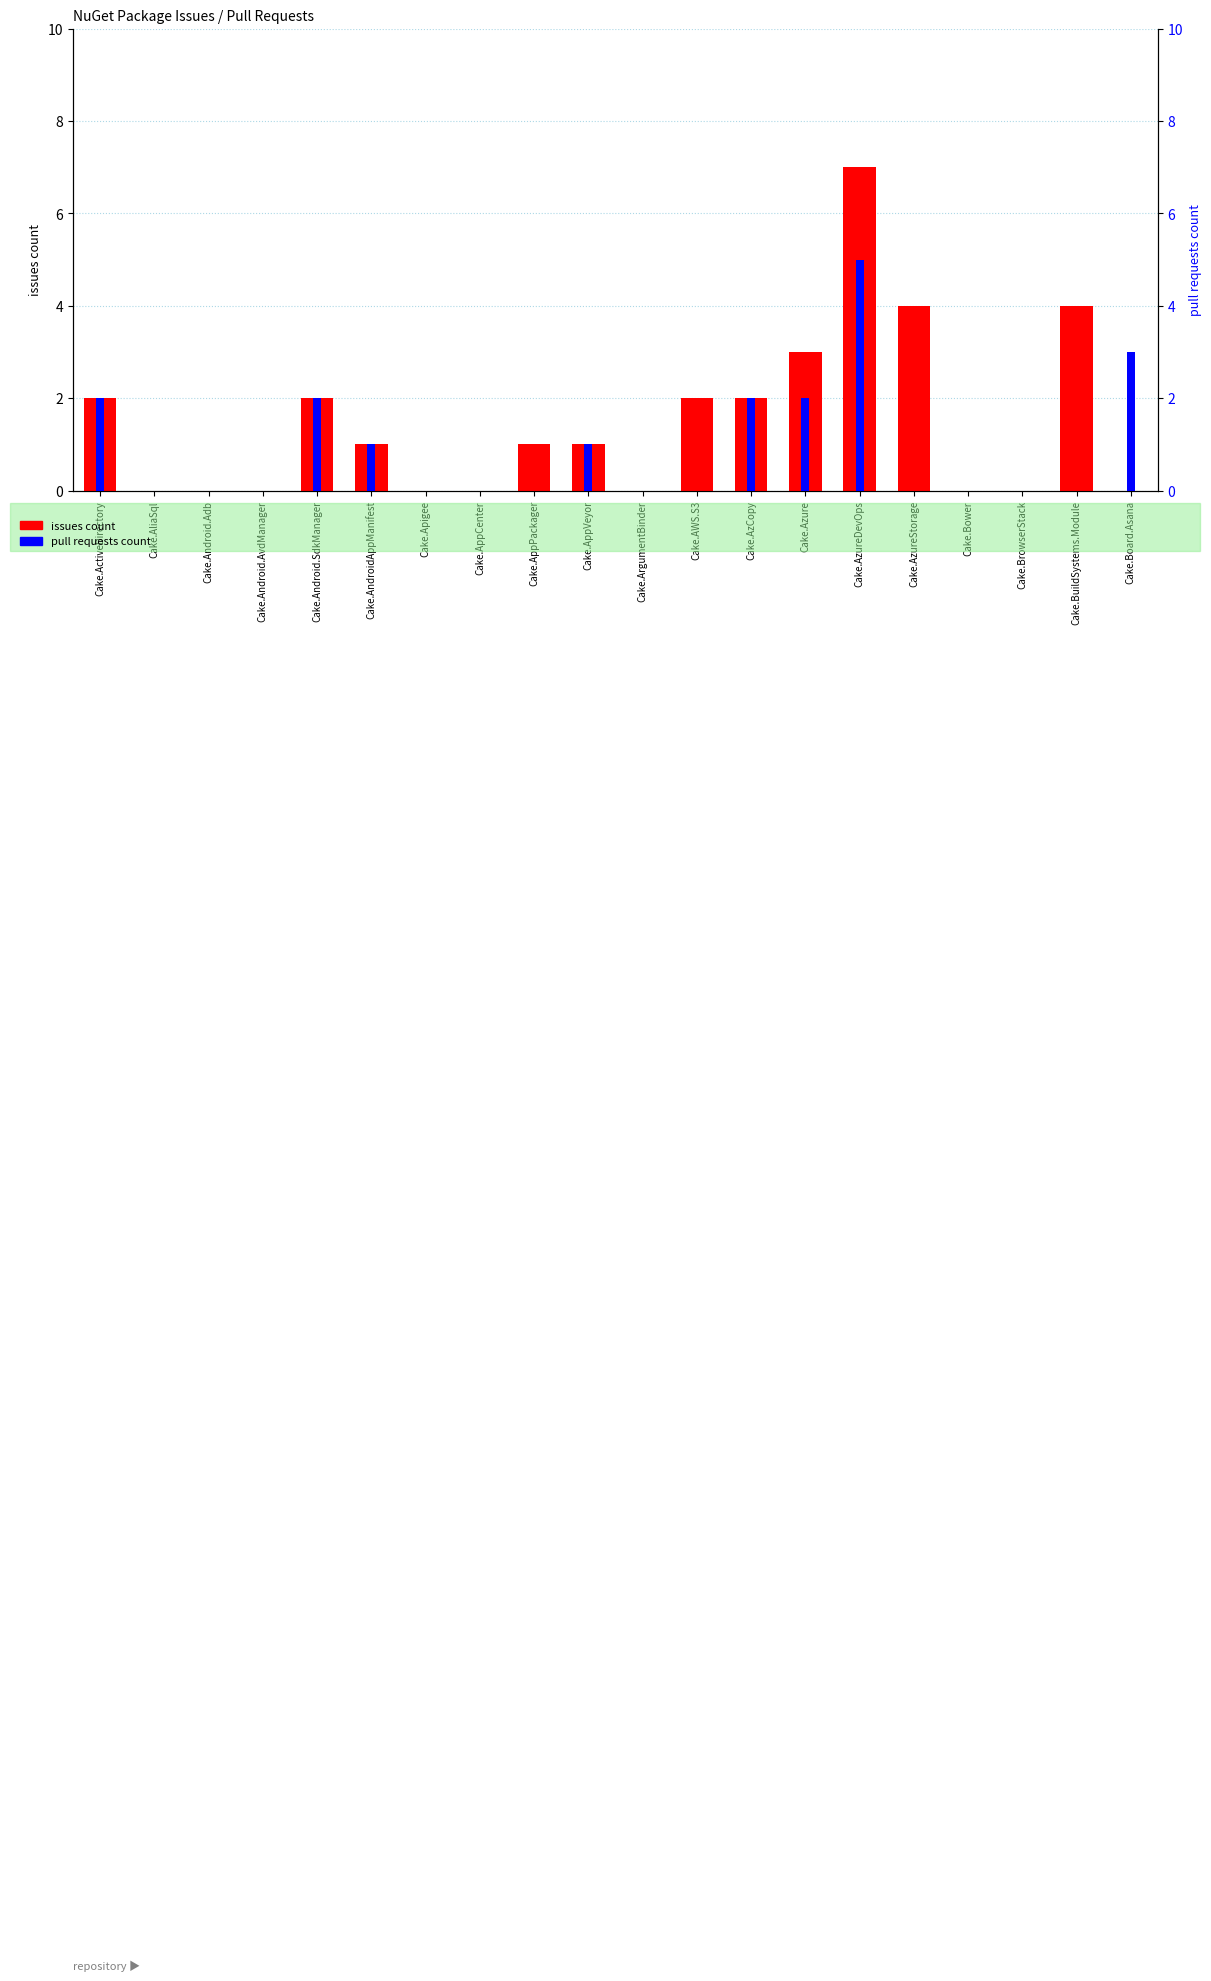

The value of pull requests count at Cake.ArgumentBinder is 2. True or false?

False